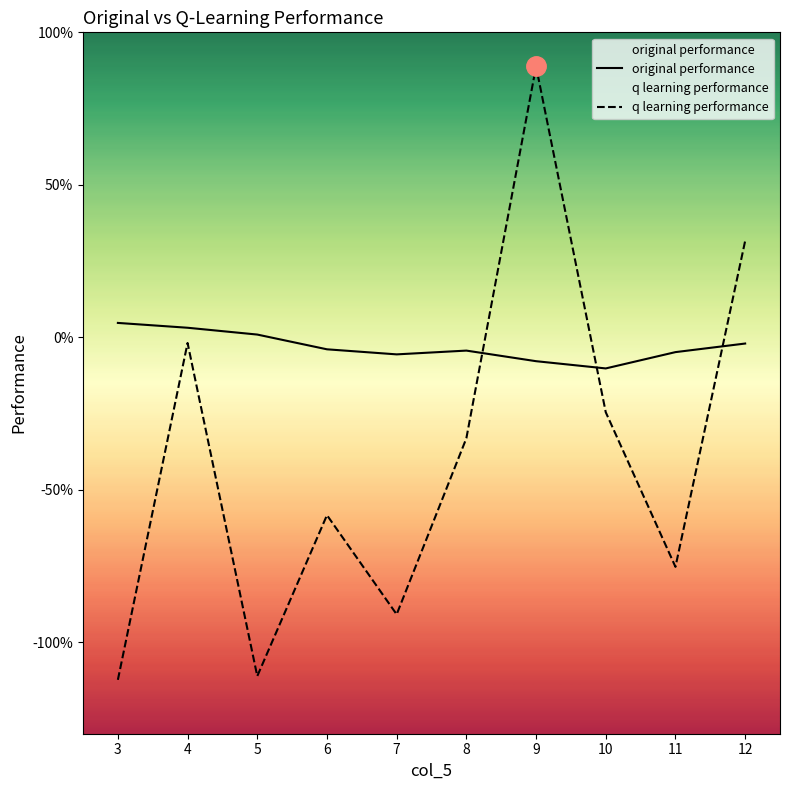

How many distinct data groups are displayed?

2